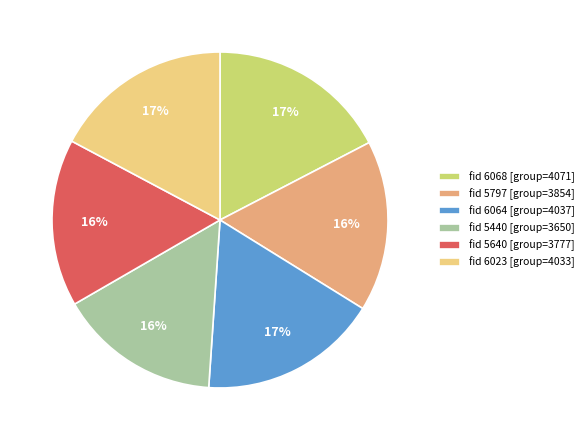

True or false: fid 6064 [group=4037] accounts for 8% of the total.

False